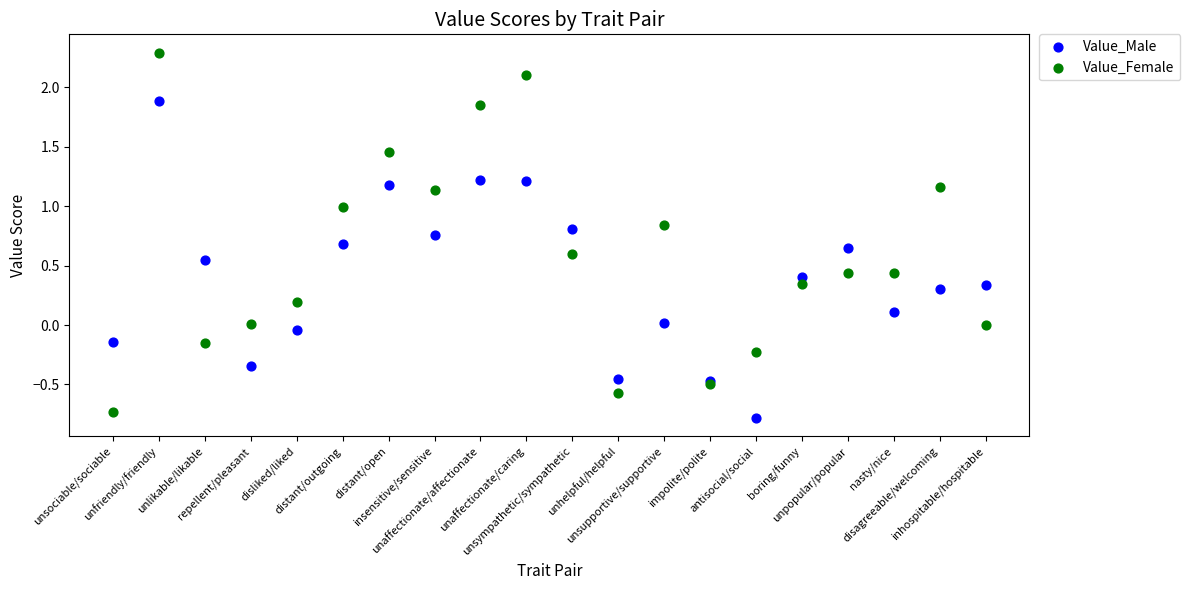

Which series reaches the minimum Y coordinate?

Value_Male